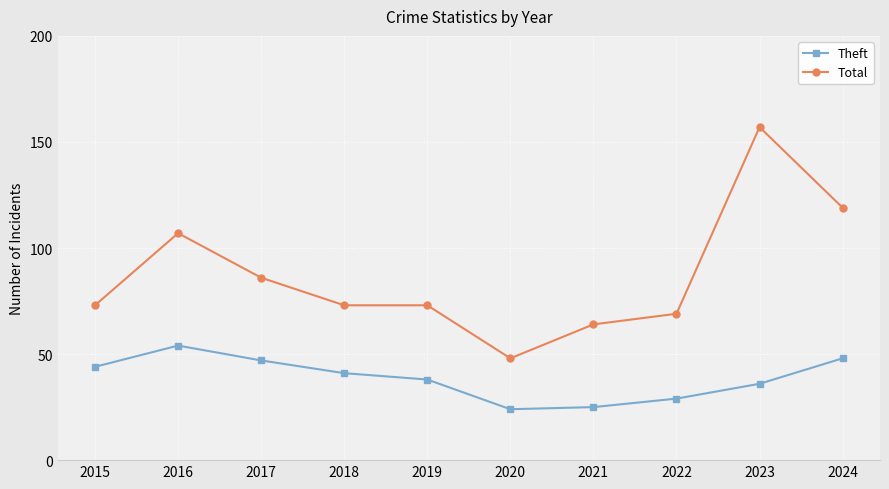

What is the lowest value of the Theft series?

24